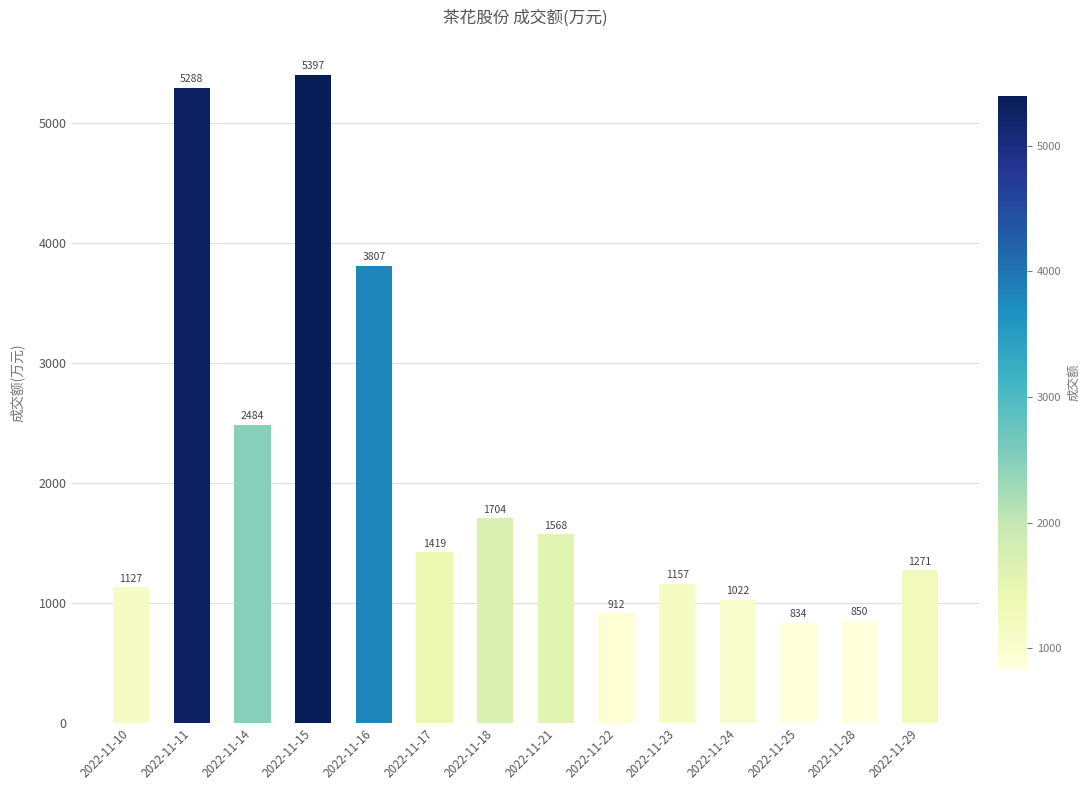

At which label does the data first exceed 1419?

2022-11-11